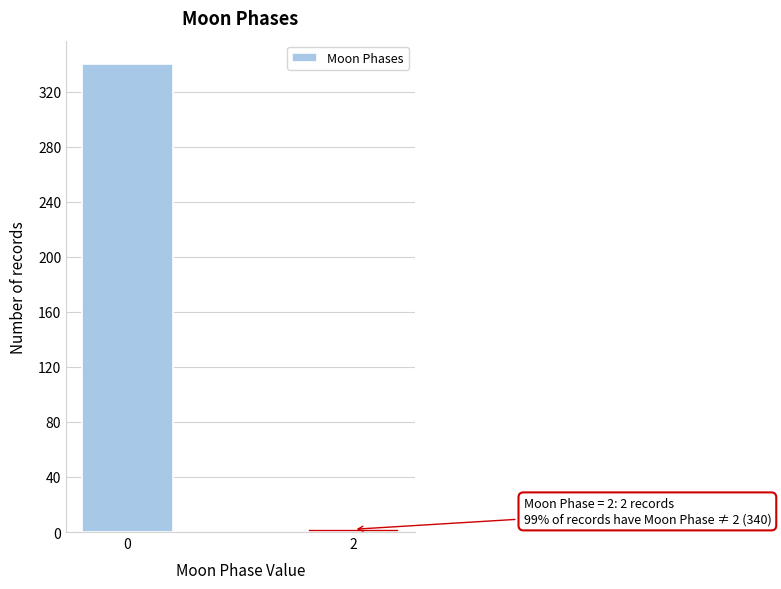

Reading right to left, transcribe all the data shown in this chart.

2=2	0=340